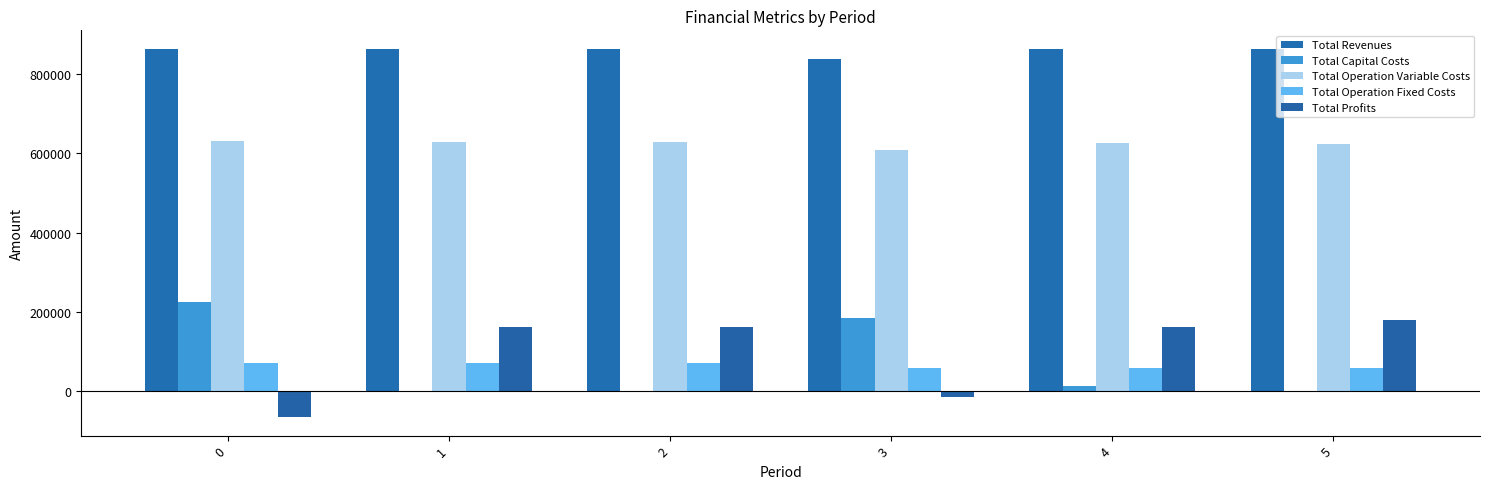

At which label is Total Capital Costs closest to 112112?

3